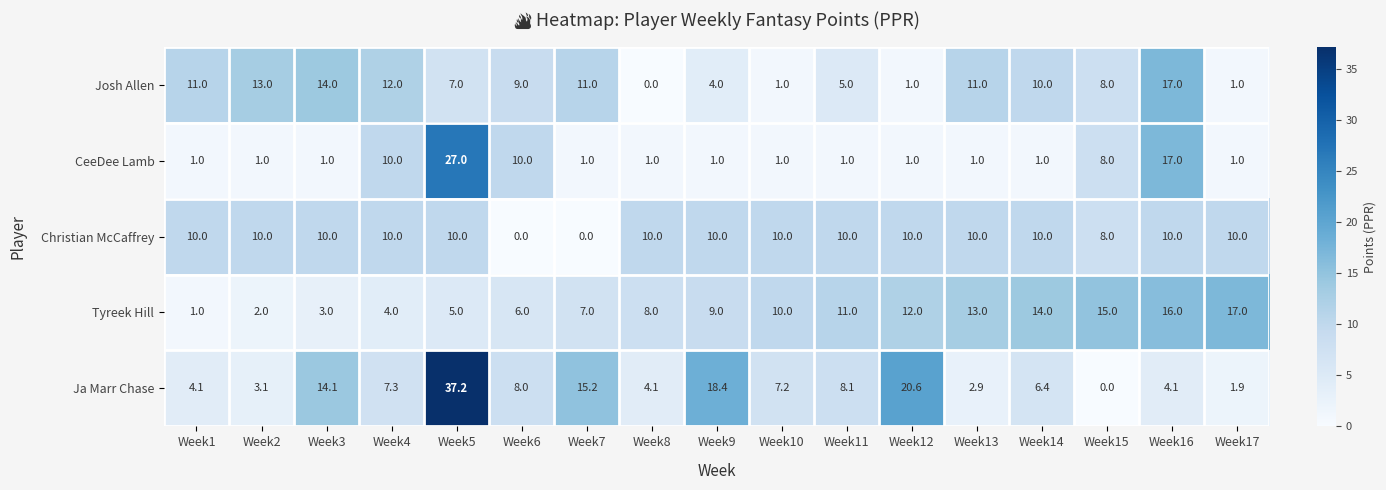

What is the spread (max minus min) of values at Week2?

12.0